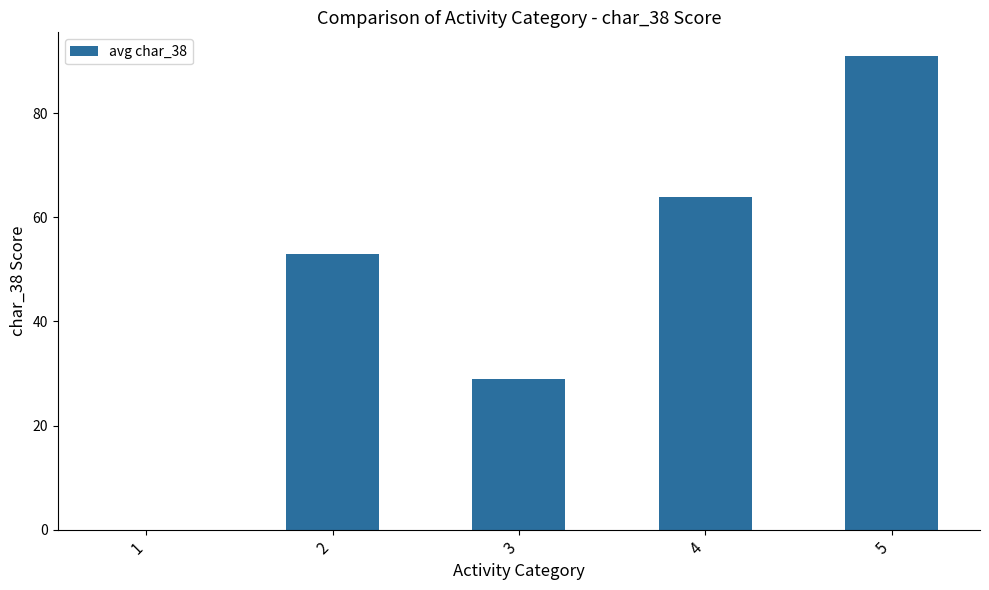

What is the approximate value at 5, to the nearest 10?

90